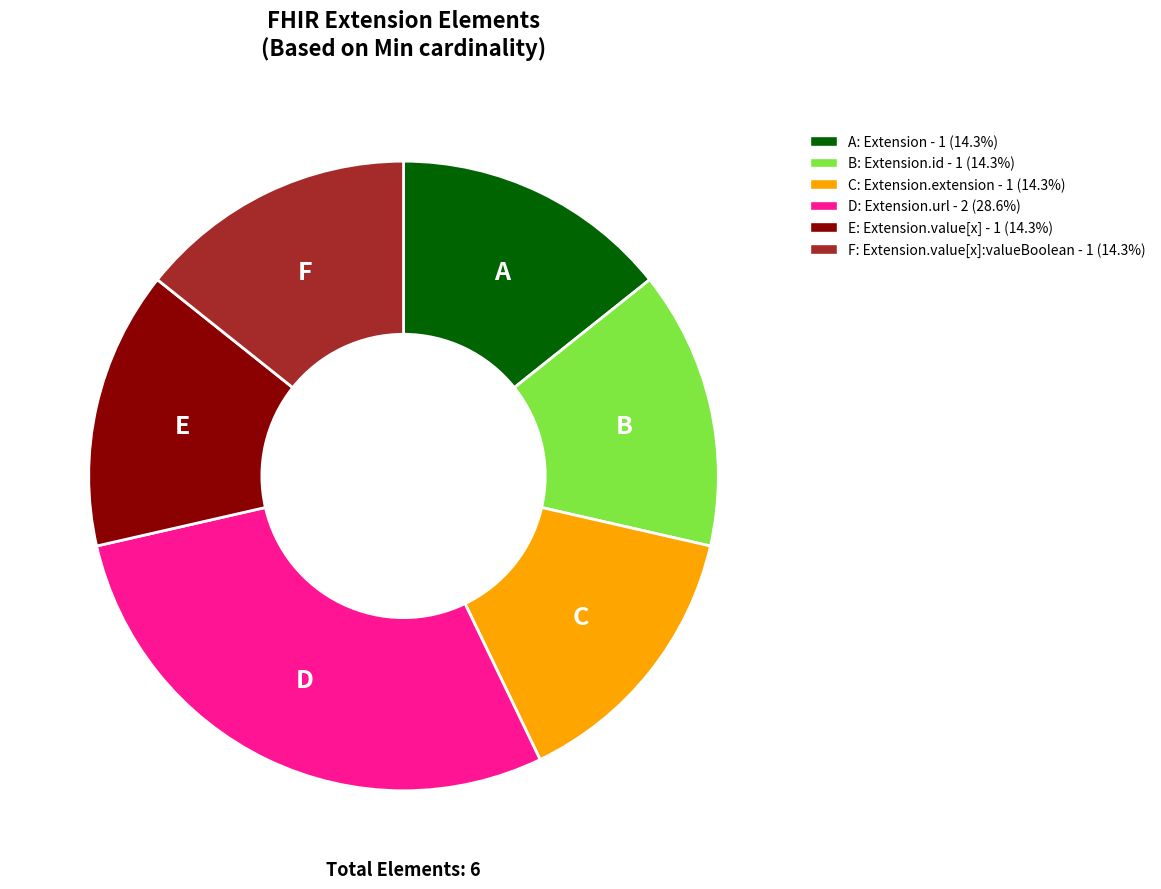

Does any single category account for the majority?

No